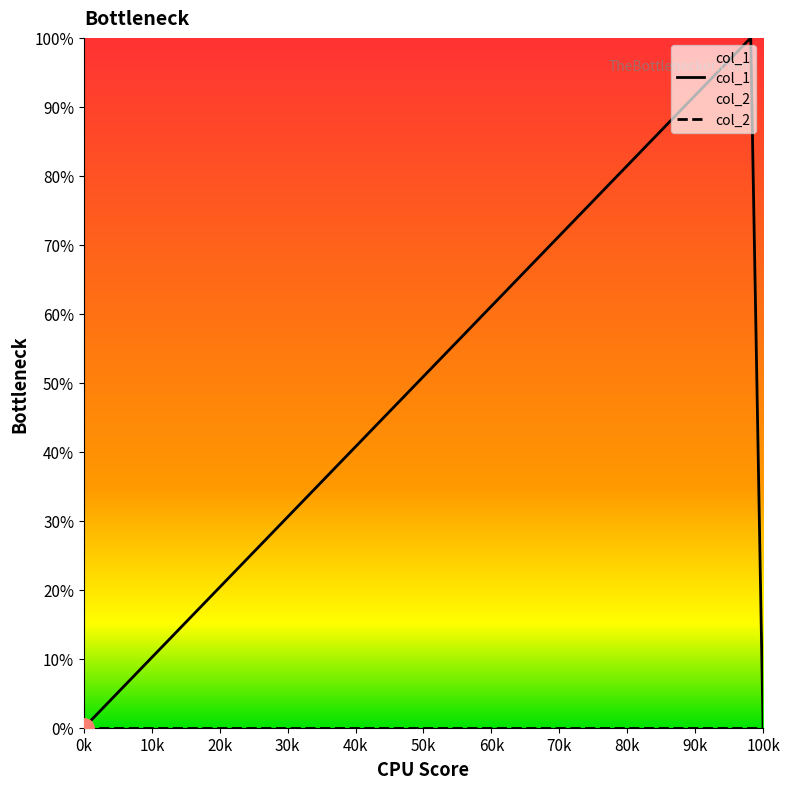

Reading left to right, list all the values displayed in this chart.

col_1: 0	1	0
col_2: 0	0	0